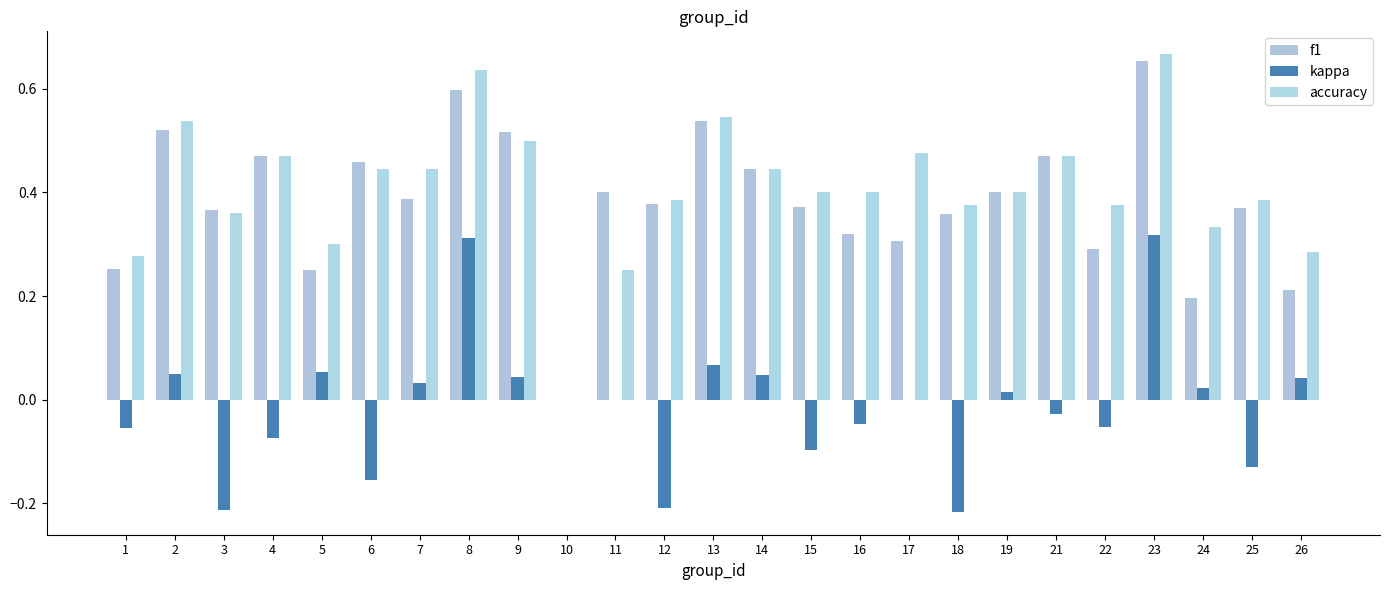

What is the highest value of the f1 series?

0.7